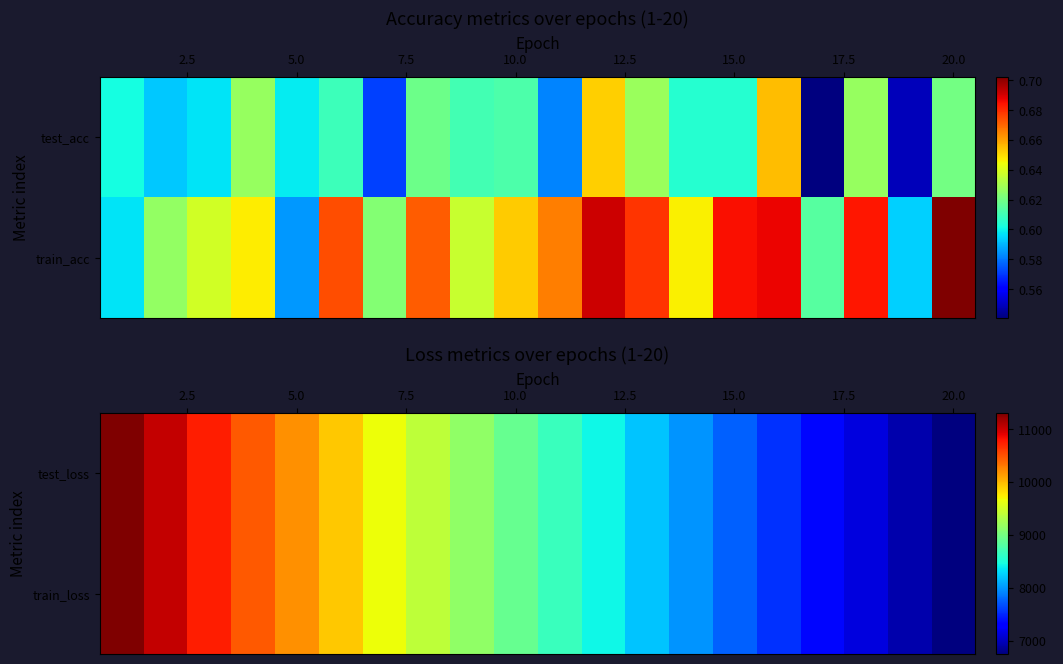

What is the minimum value shown in the chart?

6752.5